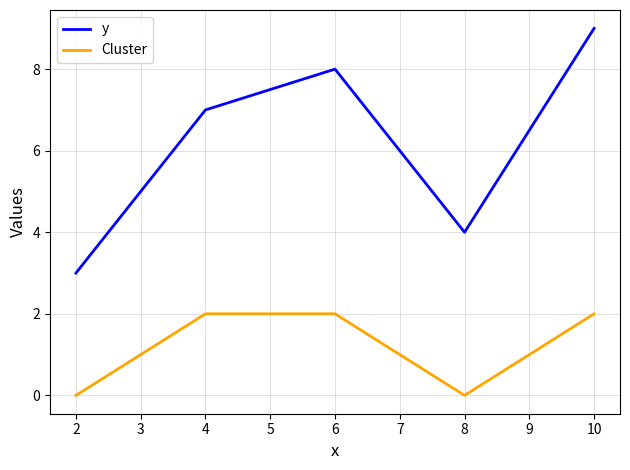

What is the difference between the maximum and minimum values in the Cluster series?

2